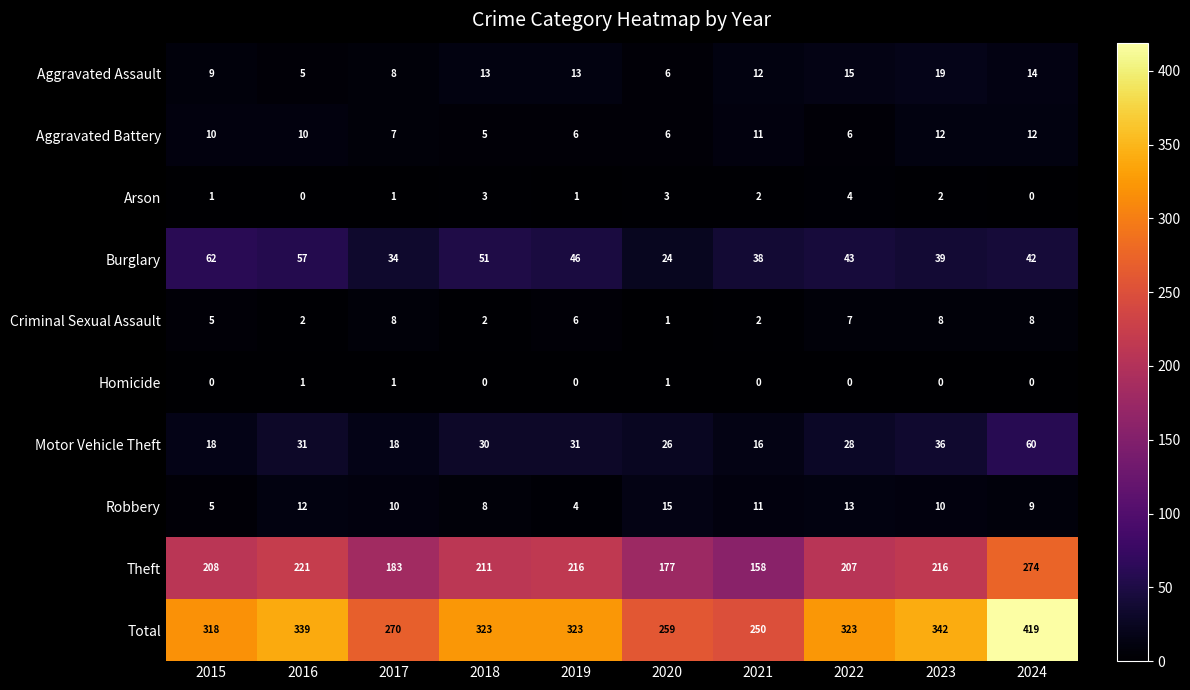

Which series has the widest spread of values?

Total